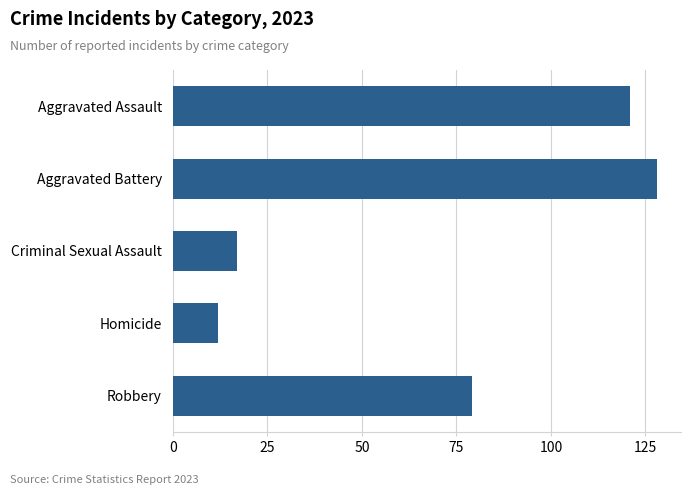

What is the label of the 3rd bar from the top?

Criminal Sexual Assault